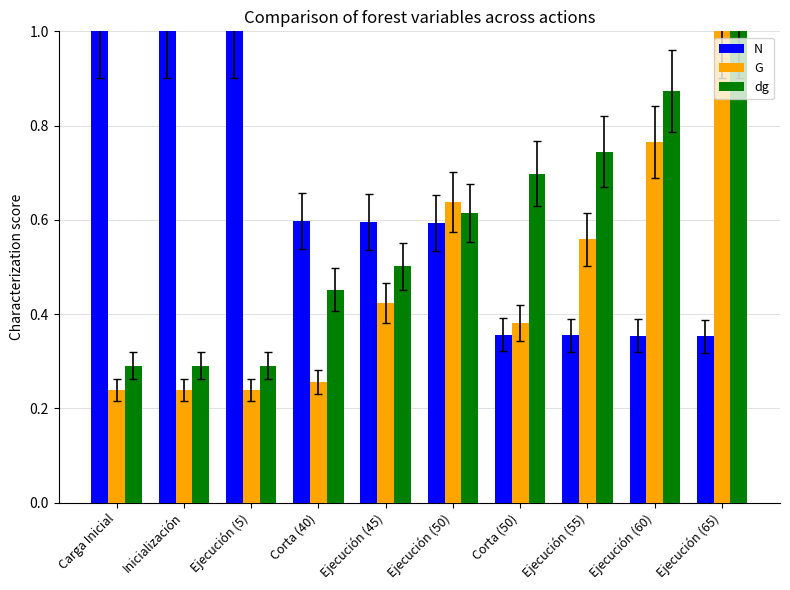

Rank the series at Ejecución (60) from highest to lowest value.

dg, G, N